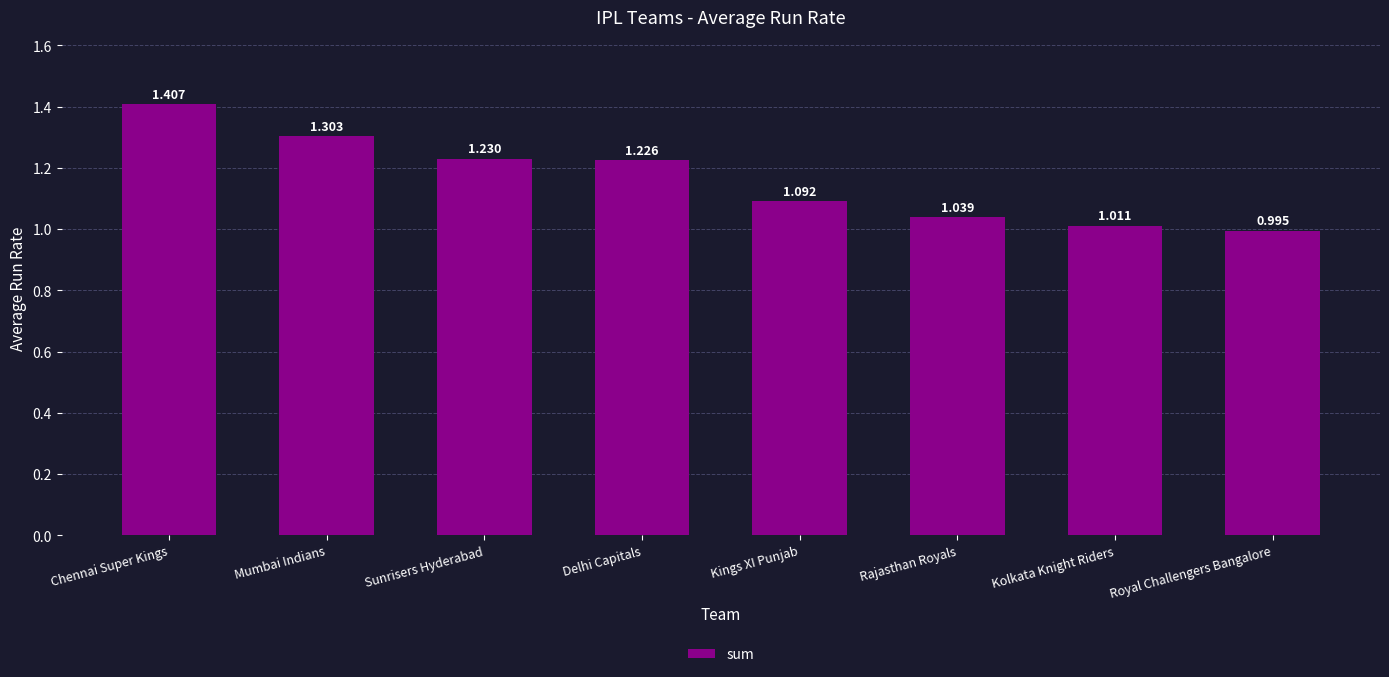

Where does the data first go above 1?

Chennai Super Kings